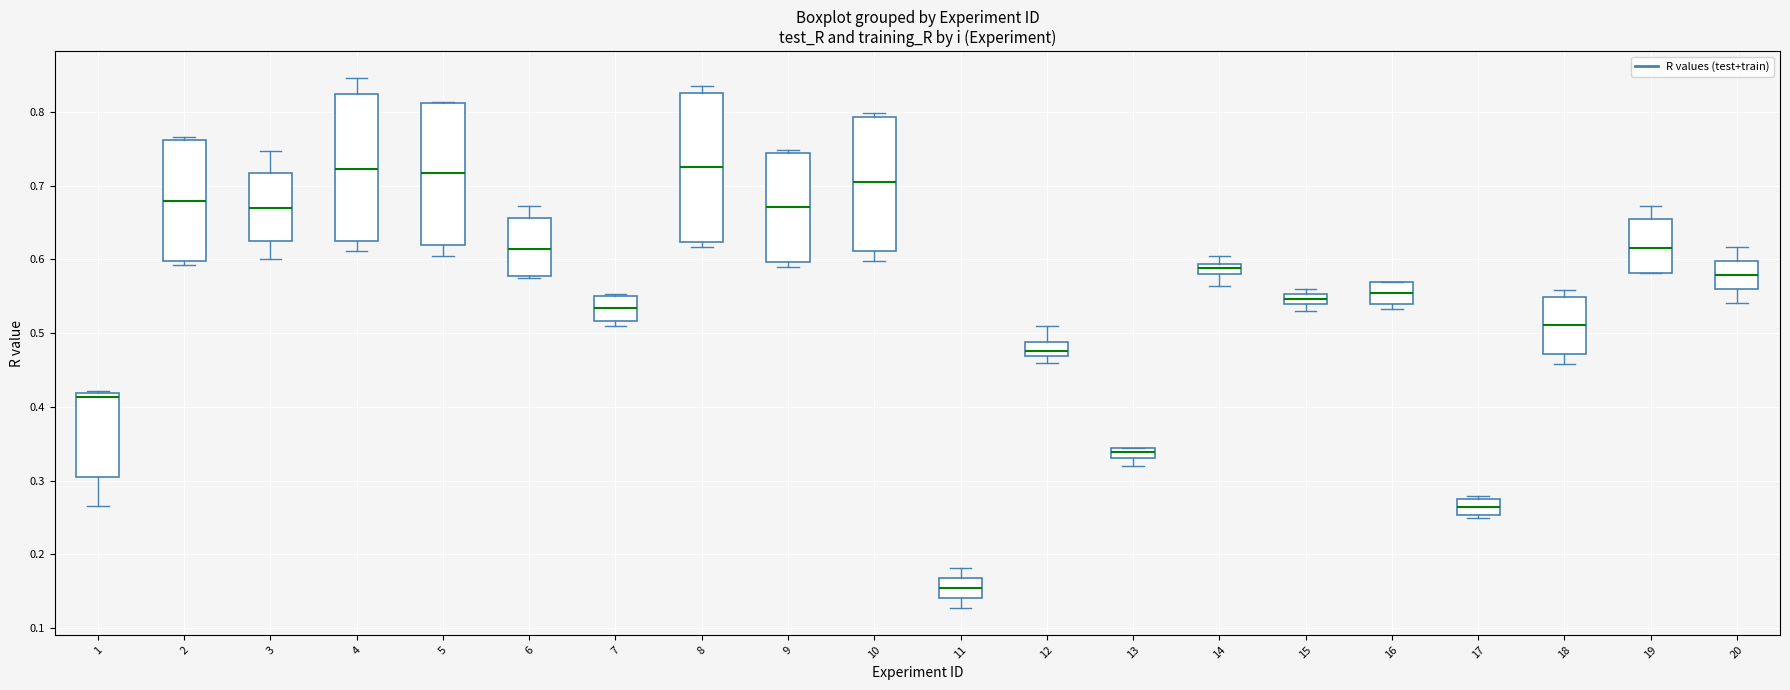

Where does the upper whisker of the box at x = 12 end on the y-axis? The values are not printed on the chart, so give them approximately, as read against the axis.

0.51